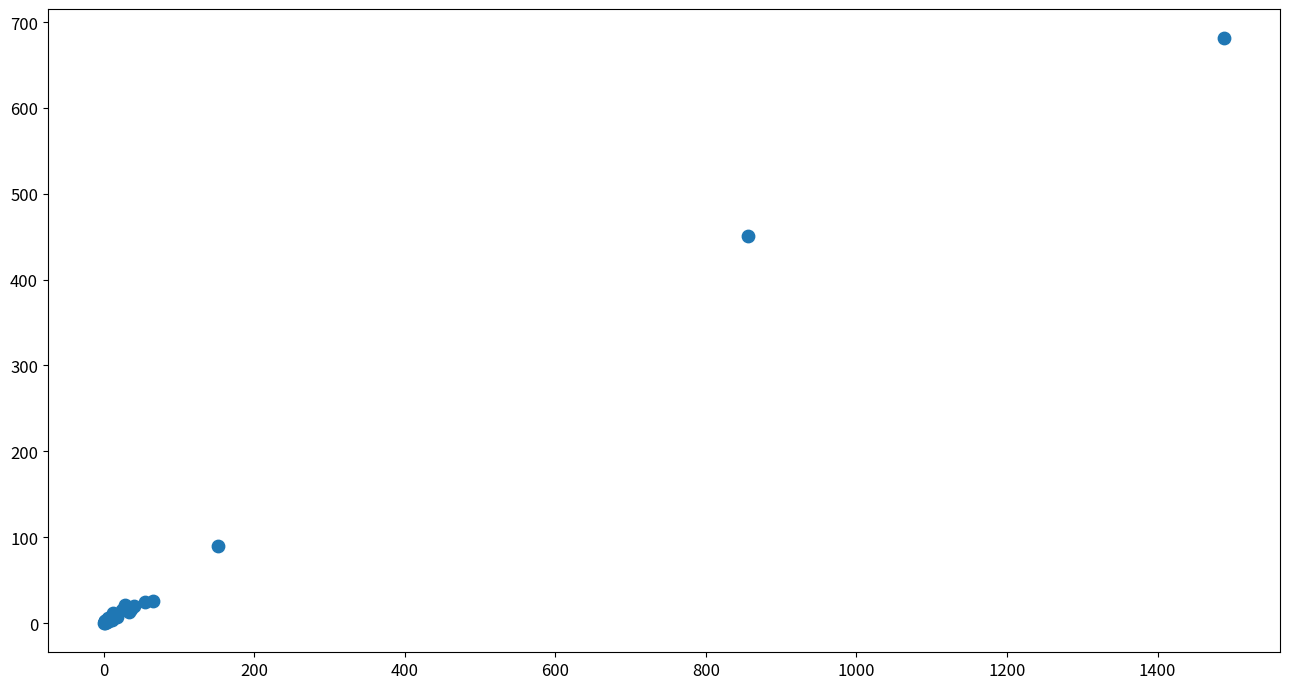

What Y value in the scatter plot is closest to 340?

450.4